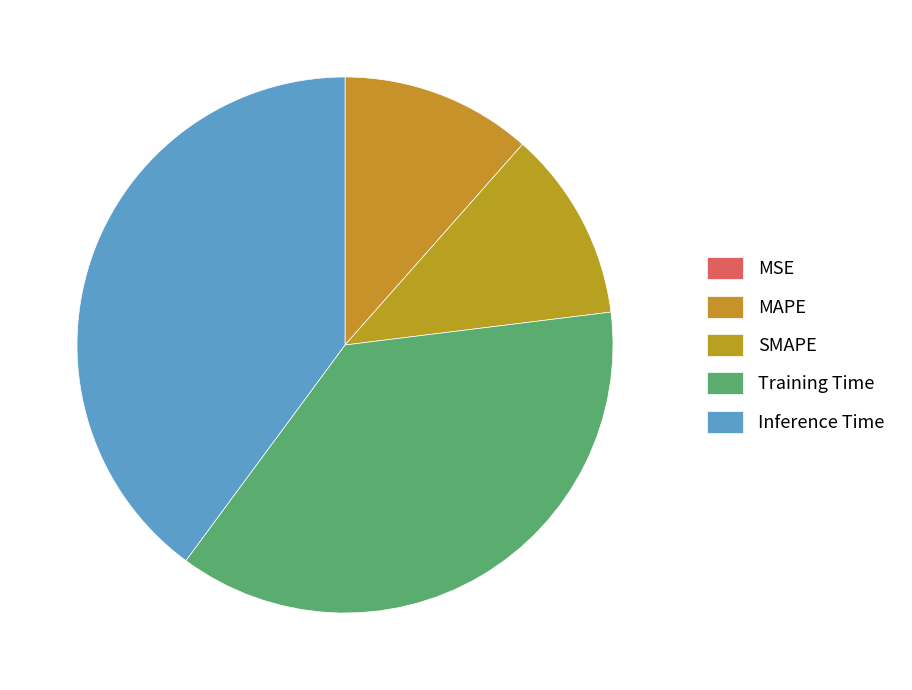

What is the largest slice in the pie chart?

Inference Time